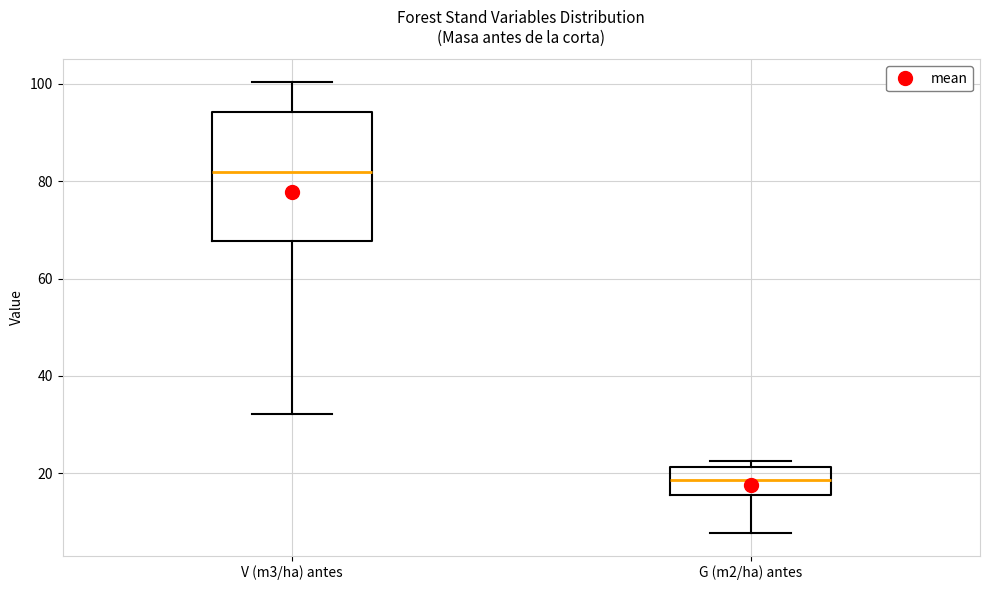

Reading left to right, transcribe this box plot: for each box, give where its median line is, the range the box spans, and where its two whiskers end, as read against the y-axis. The values are not printed on the chart, so give them approximately, as read against the axis.

V (m3/ha) antes: median 82, box 68 to 94, whiskers 32 to 100
G (m2/ha) antes: median 18, box 16 to 22, whiskers 8 to 22 (just above the box's upper edge)